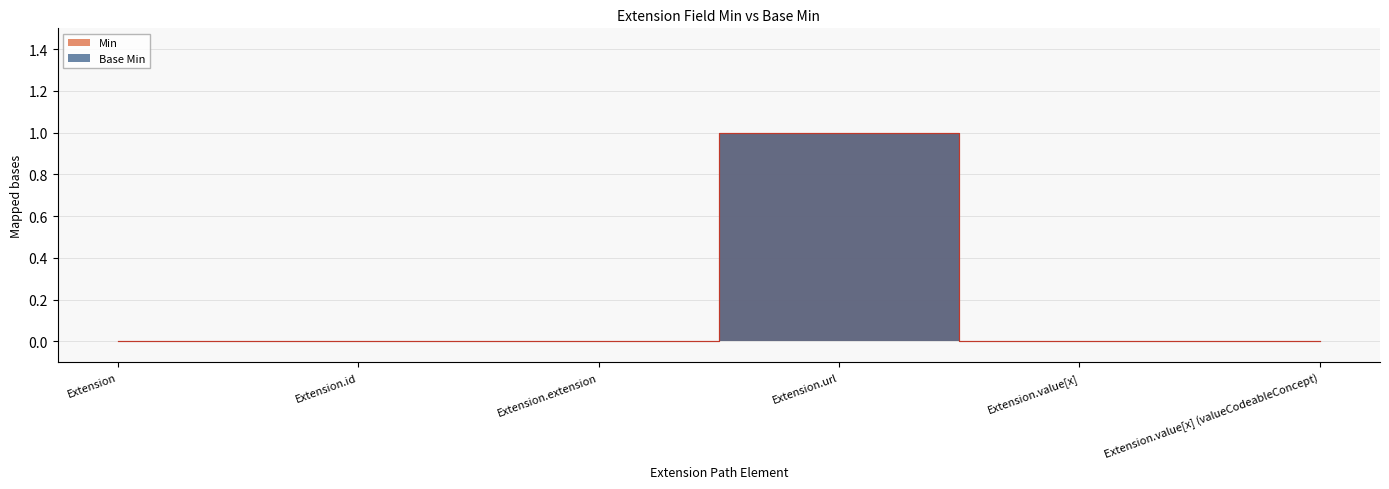

What are all the series names shown in the legend?

Min, Base Min